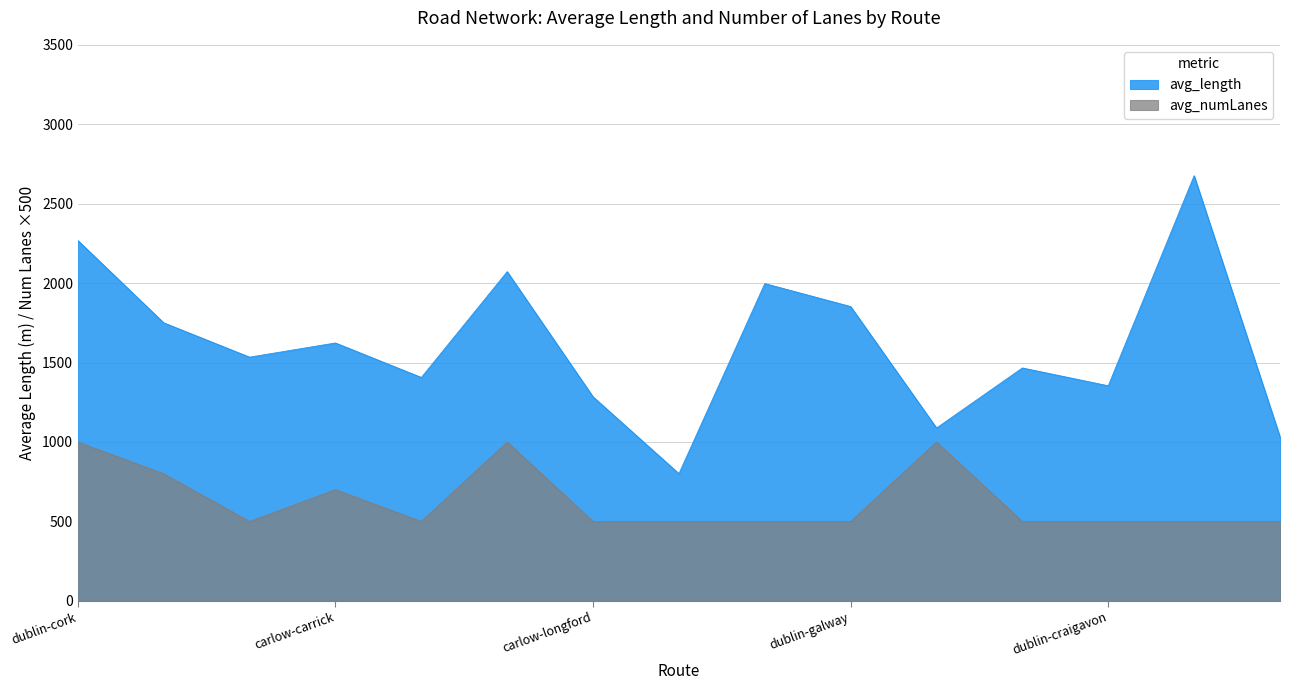

List the series in order of their overall mean, highest first.

avg_length, avg_numLanes